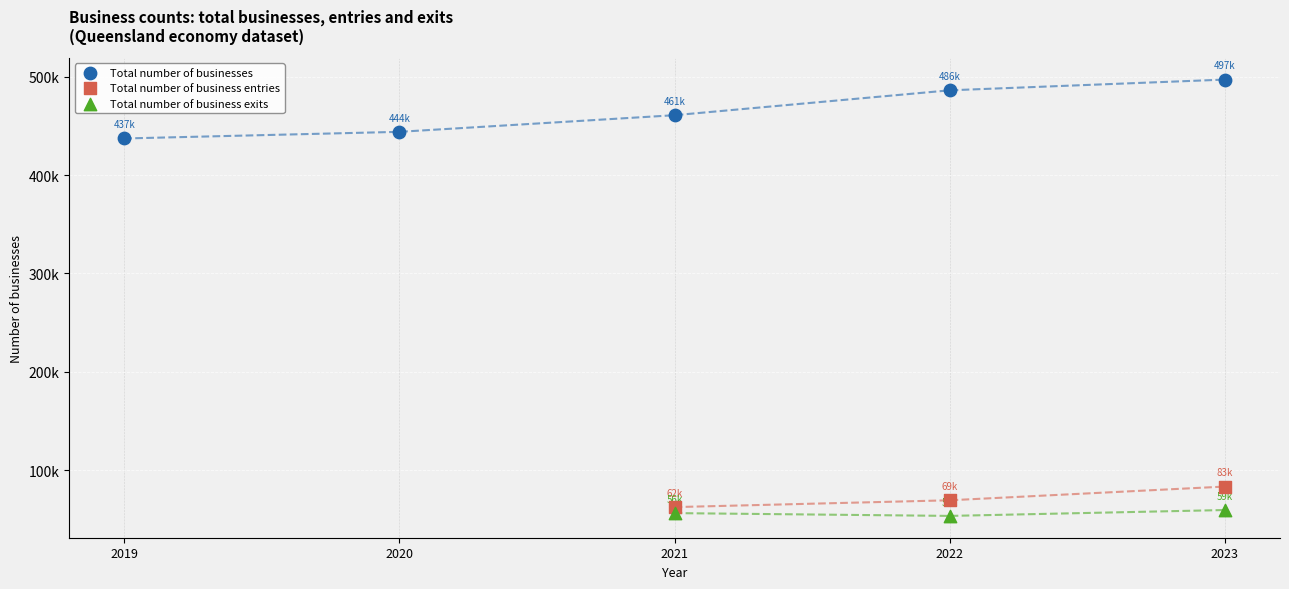

Which series contains the lowest Y value?

Total number of business exits